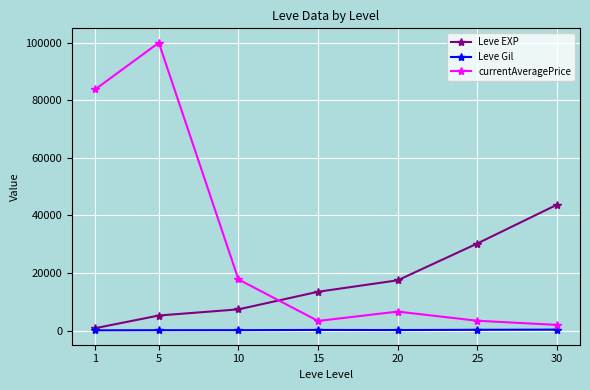

True or false: currentAveragePrice and Leve Gil cross at least once.

False